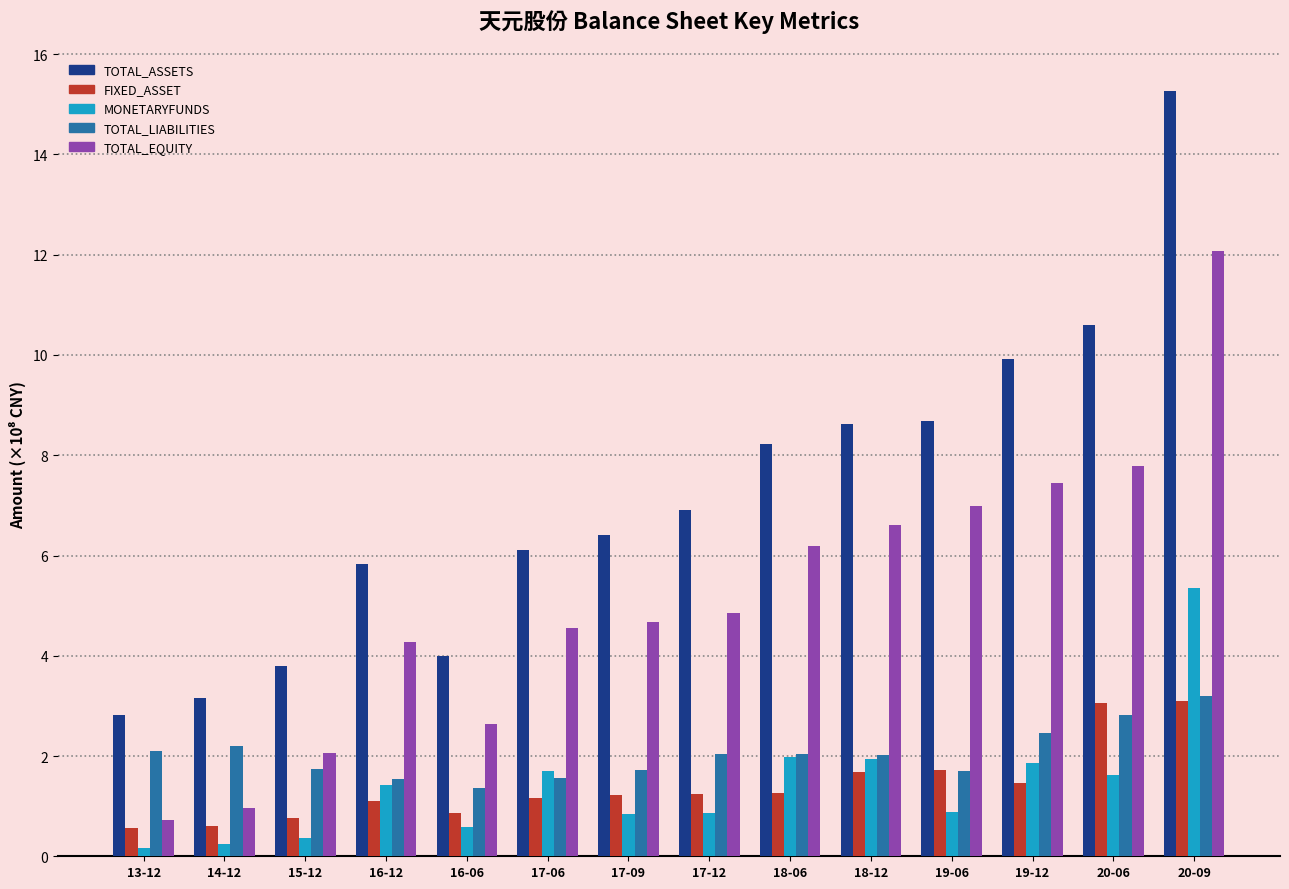

Are the bars grouped side by side (vs. stacked)?

Yes